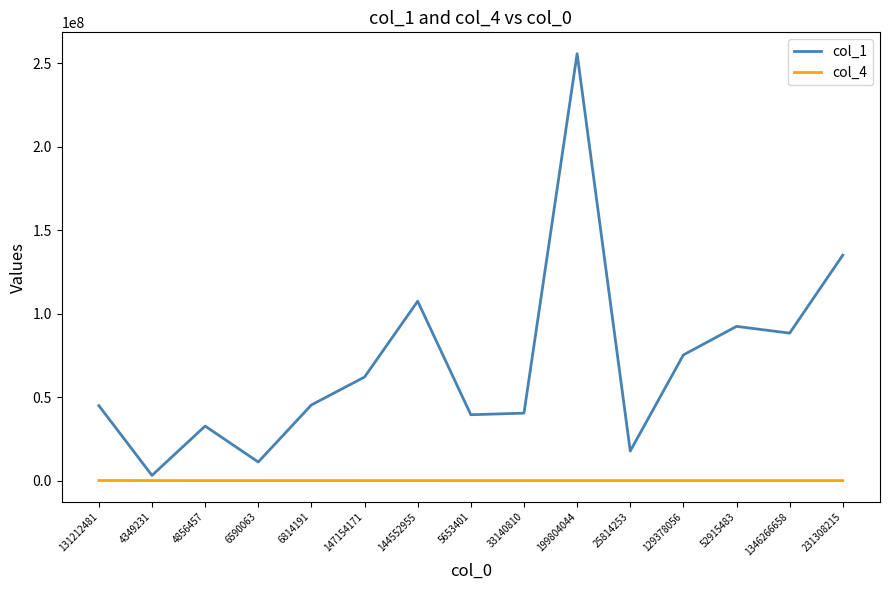

Which category has the highest value across all series?

199804044